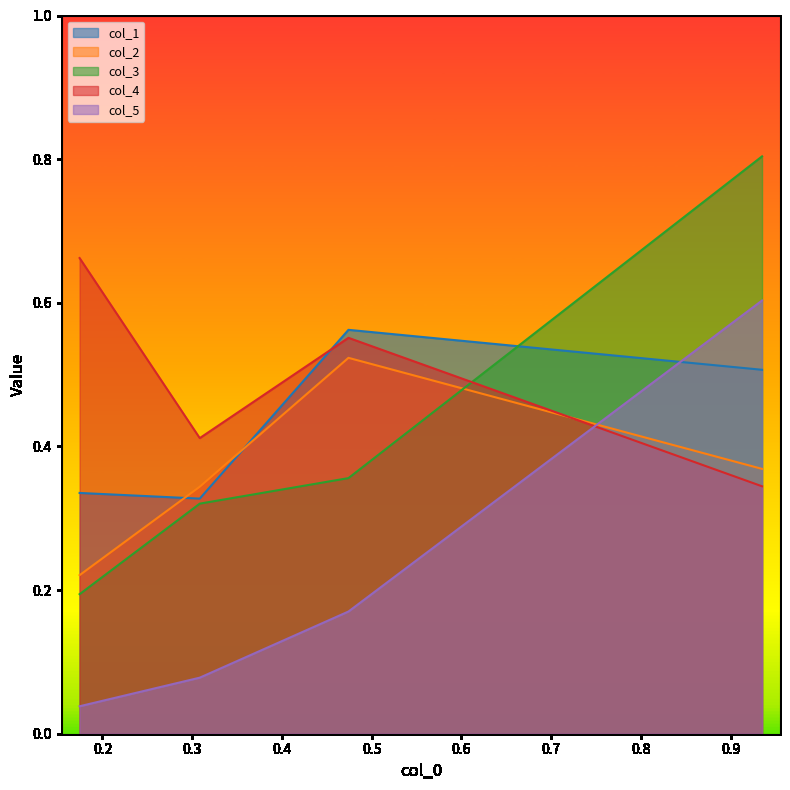

True or false: col_1 has more than 1 points higher than both neighbors.

False